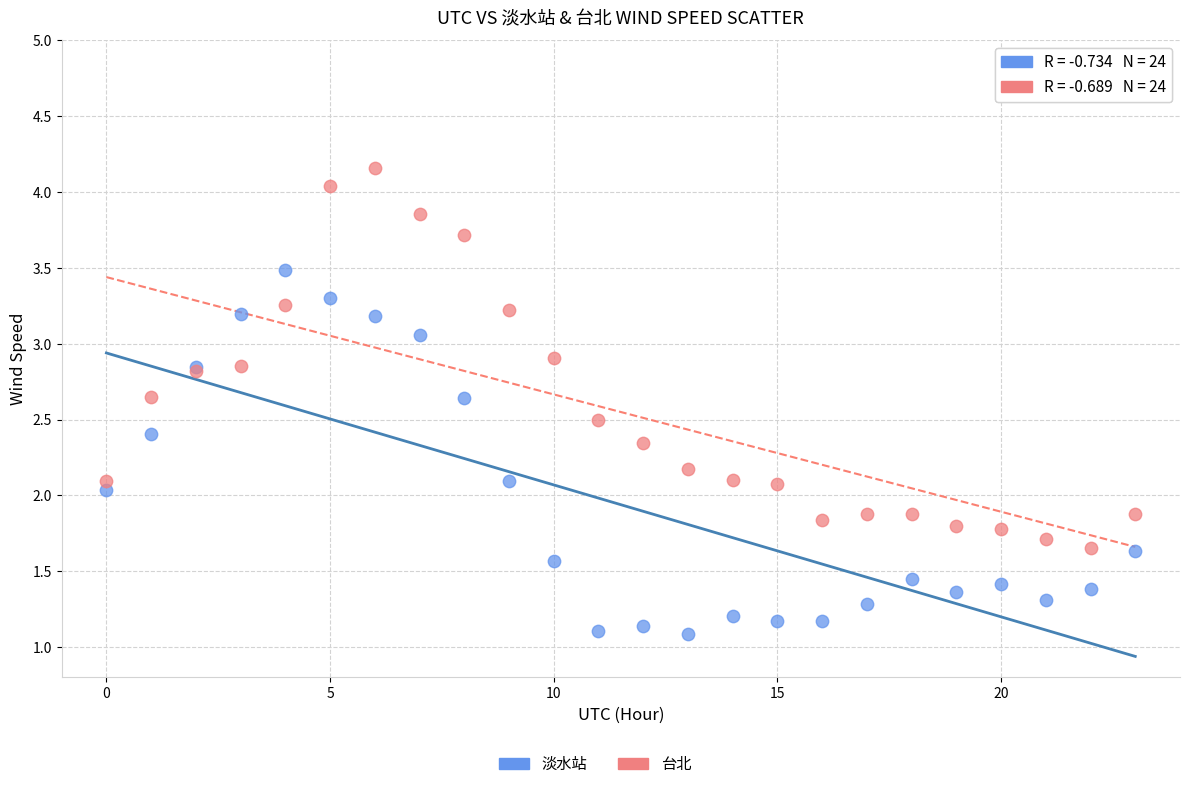

Which series contains the highest Y value?

台北